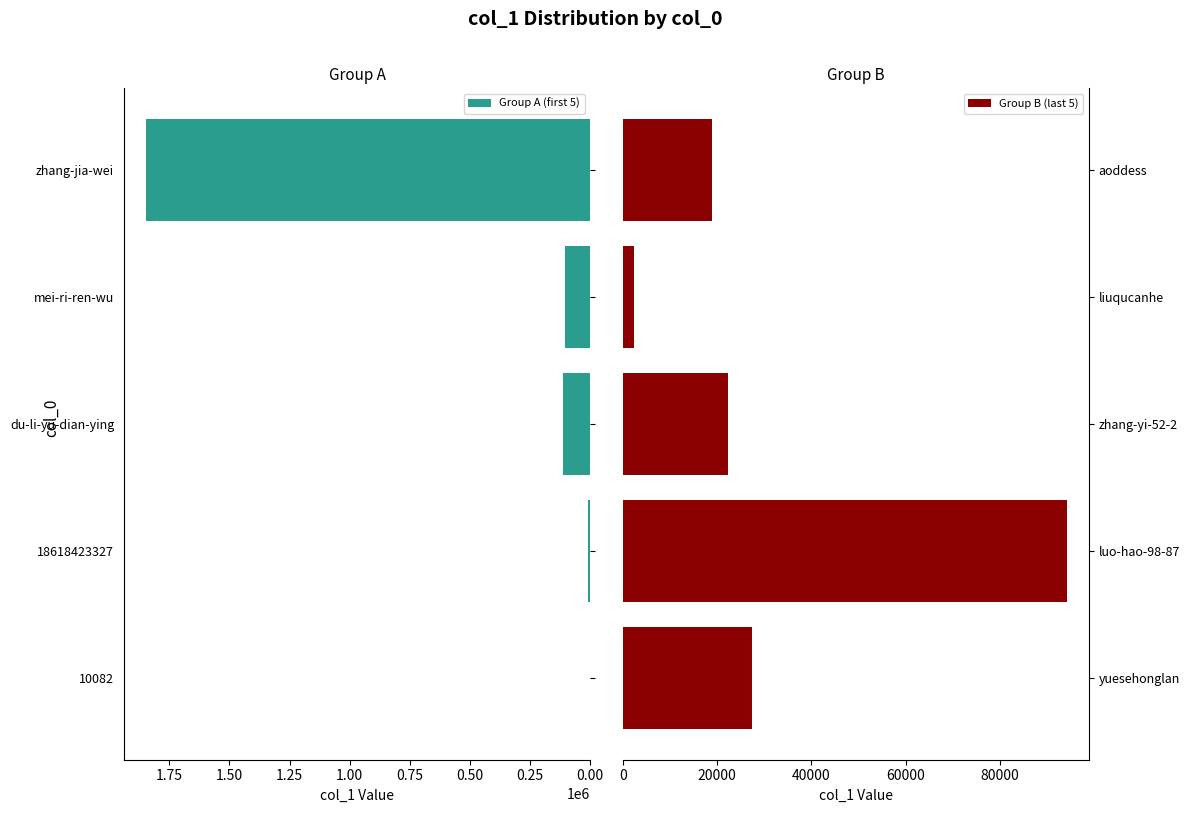

List the labels in order of Group B (last 5) value, smallest first.

liuqucanhe, aoddess, zhang-yi-52-2, yuesehonglan, luo-hao-98-87